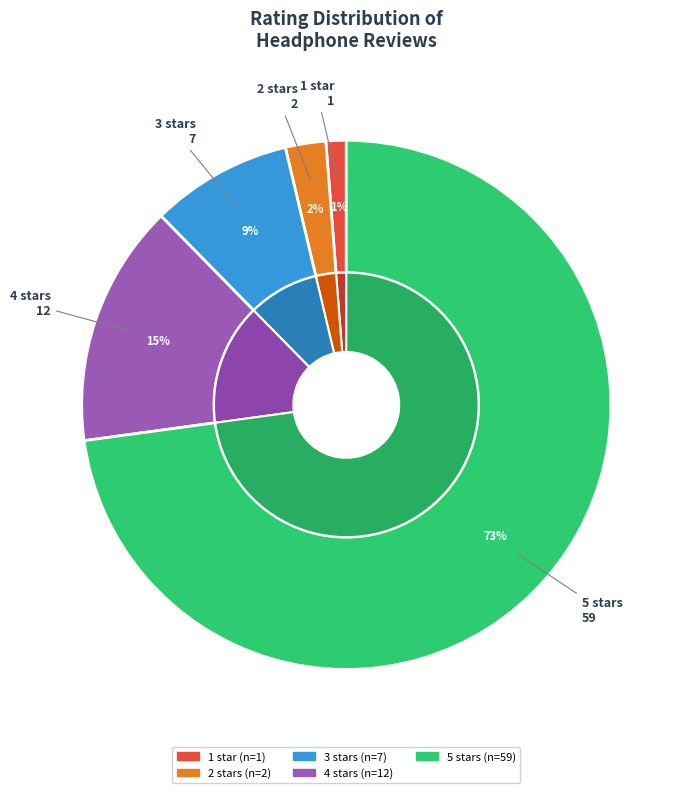

How many segments does this pie chart have?

5